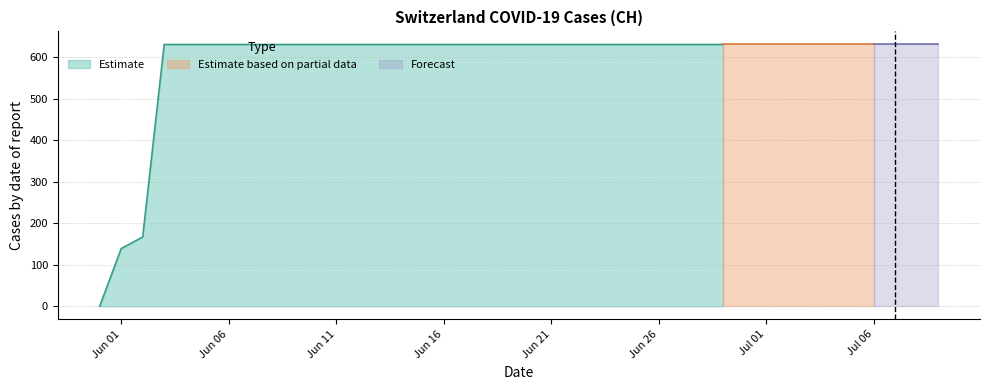

Approximately how many times larger is the value at 2020-06-23 compared to 2020-06-26?

1.0